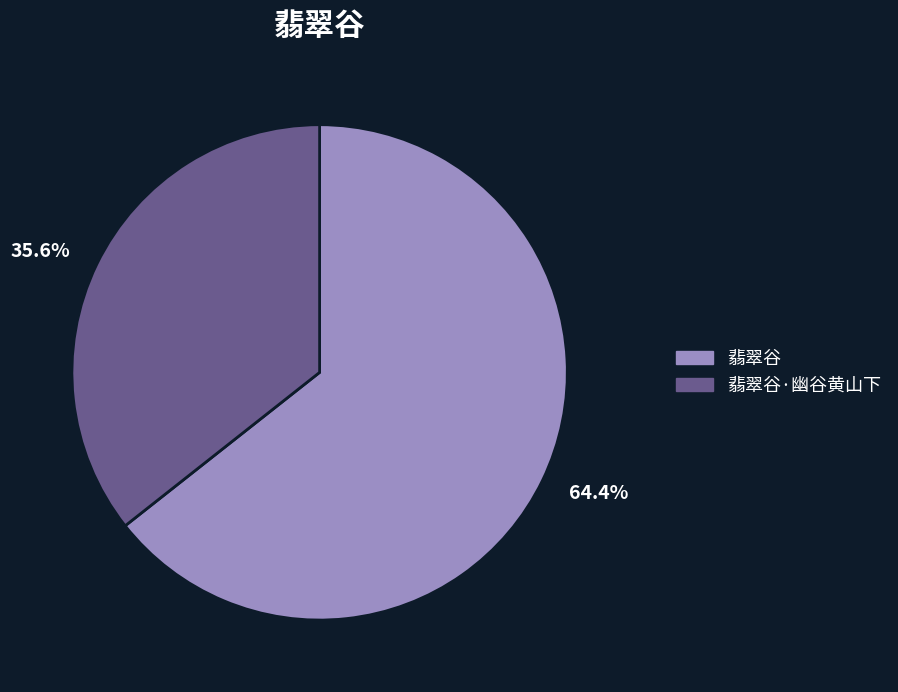

What is the majority slice?

64.4%